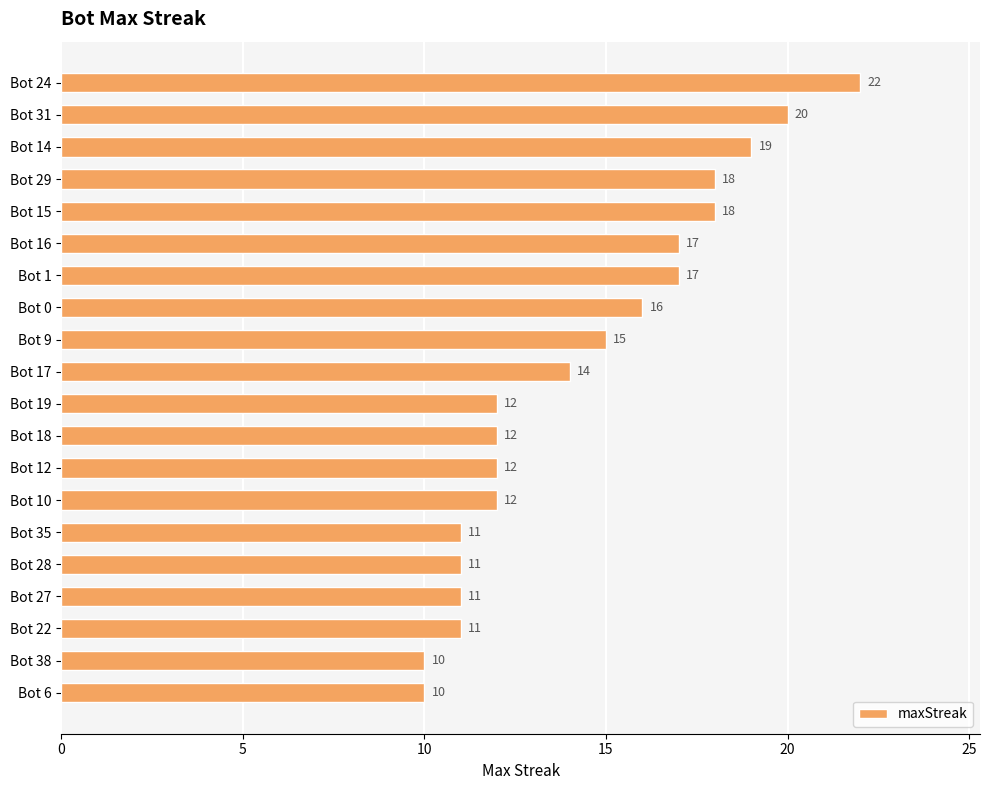

How many bars are there in total?

20